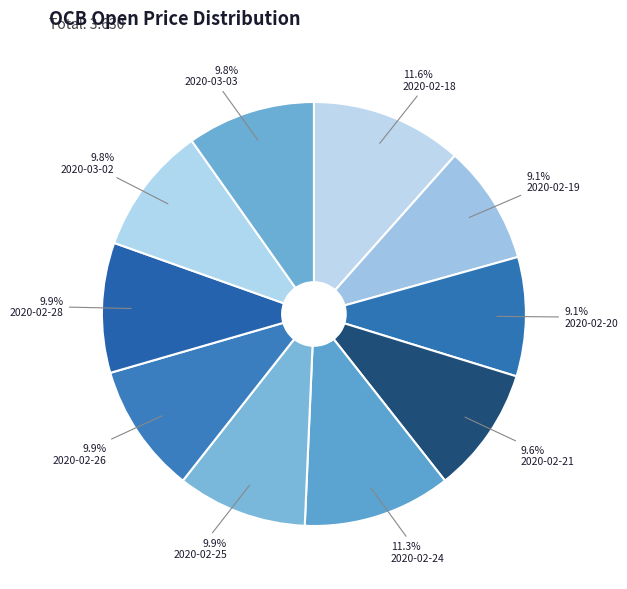

How many slices are in this pie chart?

10